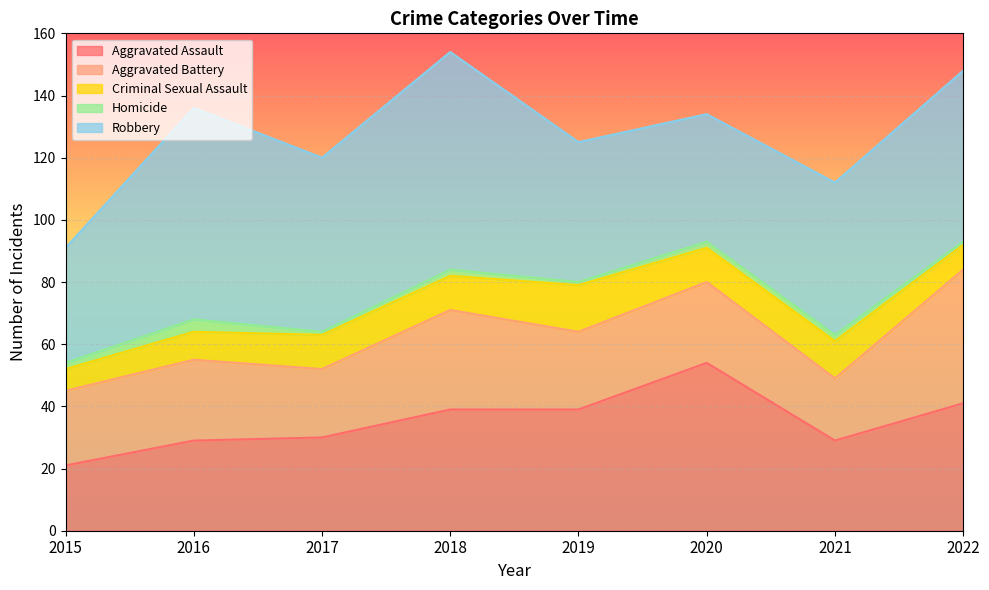

What is the sum of all Homicide values?

15